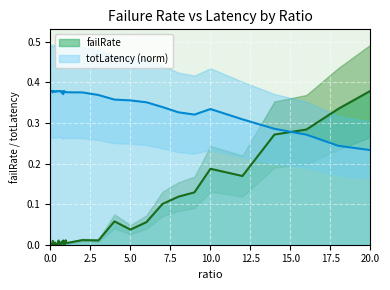

The totLatency_scaled series shows 0.2 at 10. True or false?

False